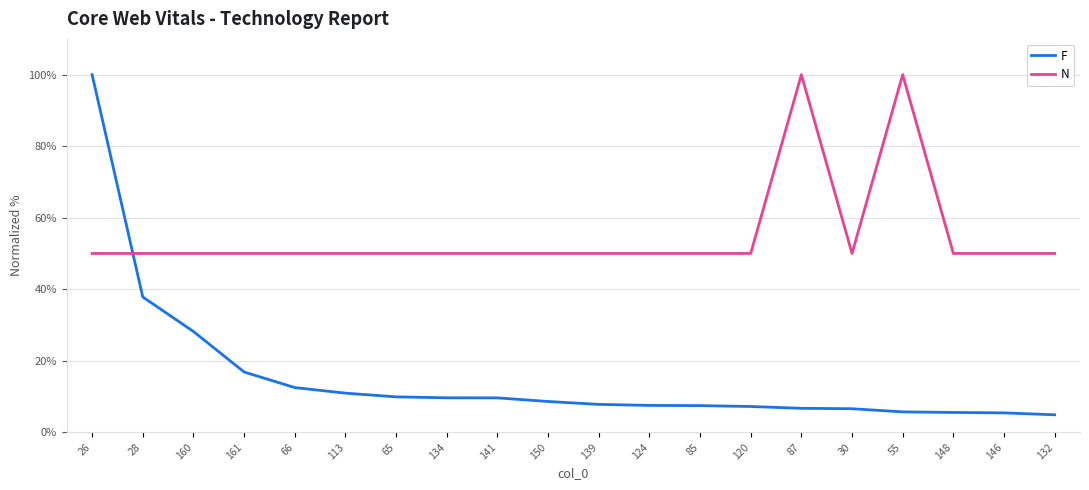

True or false: N has a value of 65.3 at 139.

False